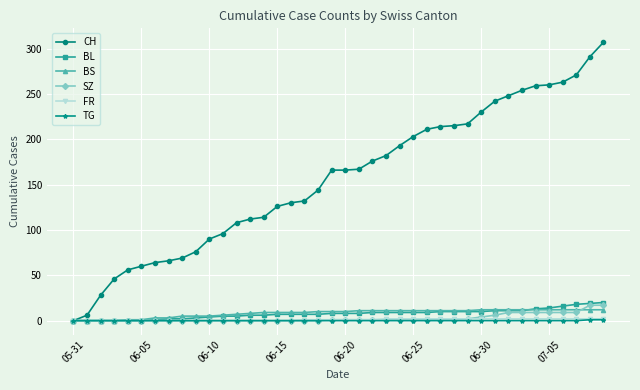

Count the number of data series in this chart.

6